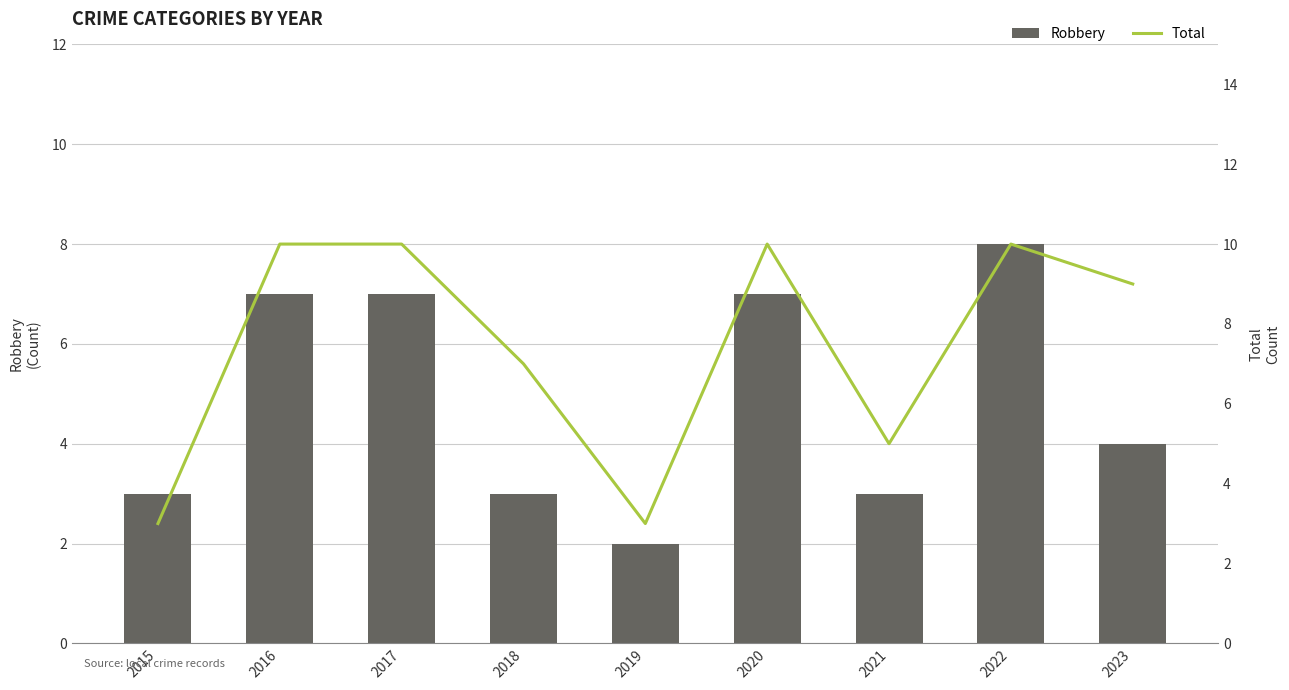

What is the spread (max minus min) of values at 2022?

2